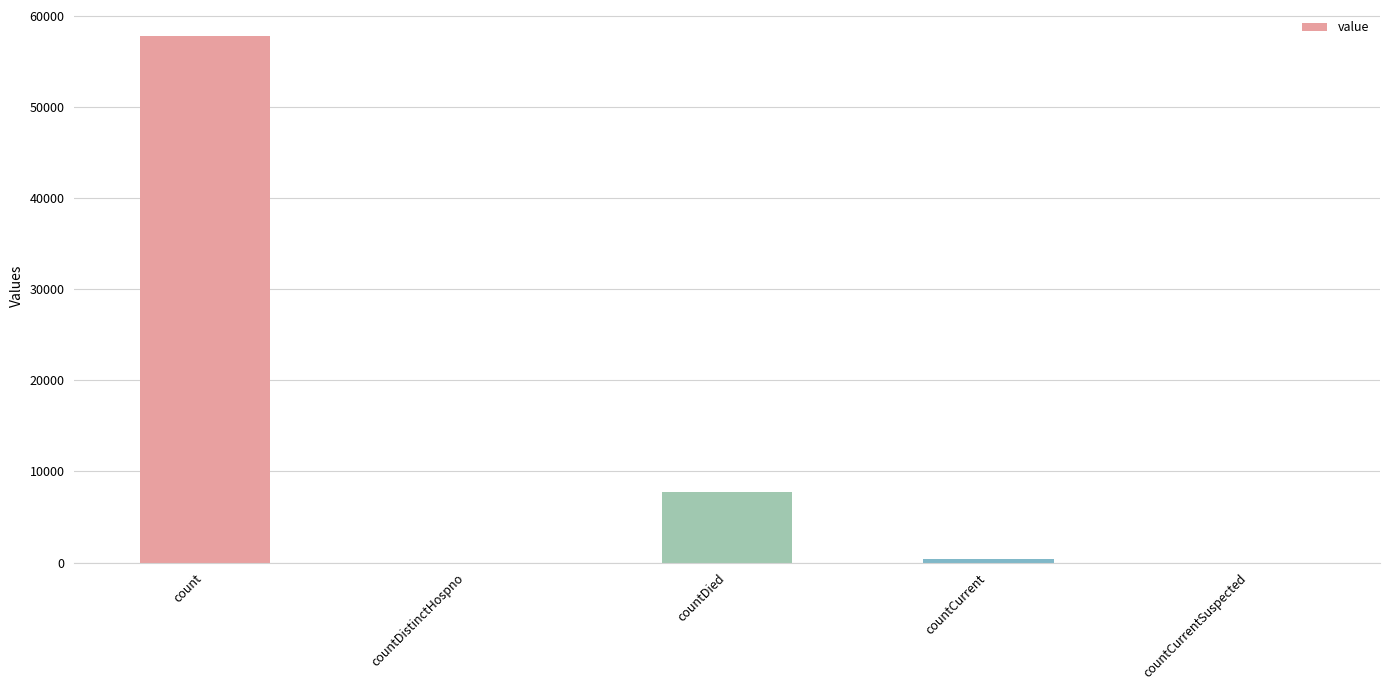

Which category has the highest value across all series?

count